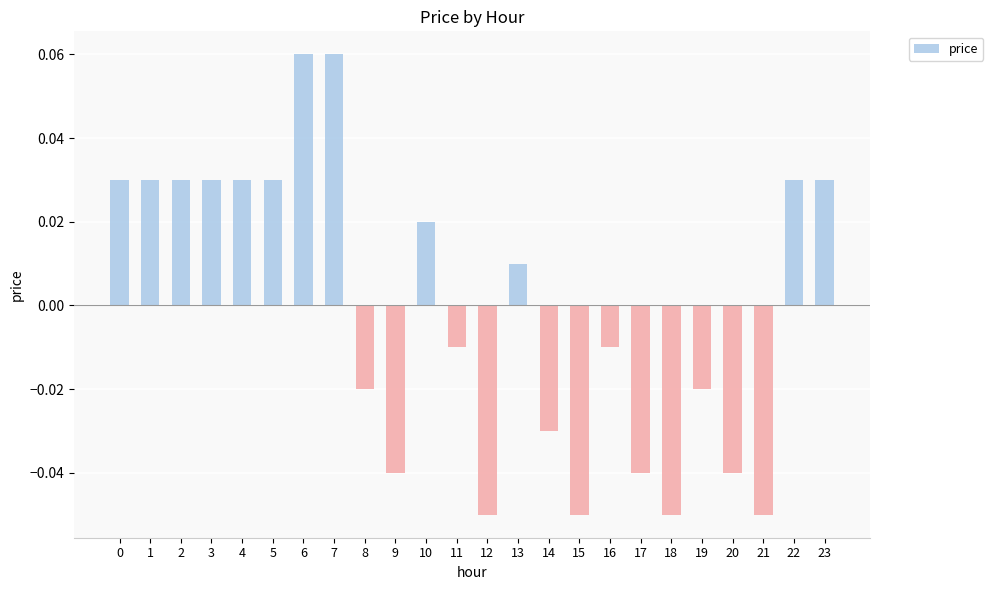

True or false: the data shows 0.0 at 6.

False